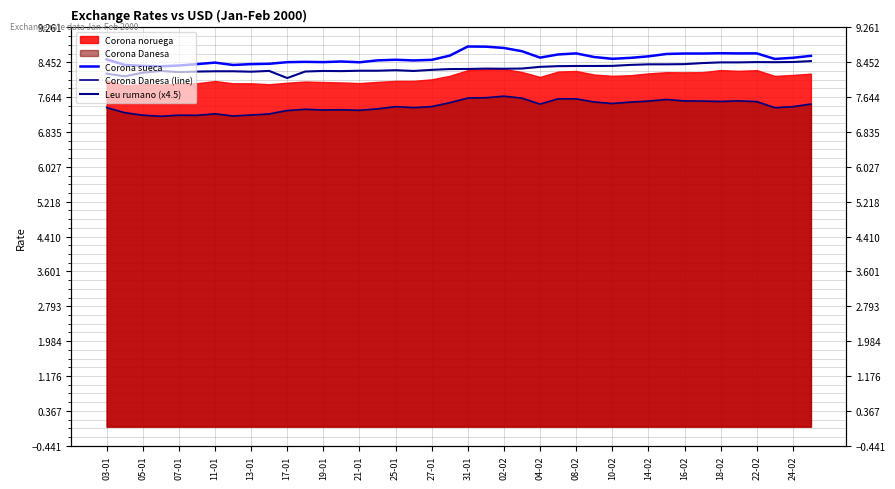

True or false: Corona sueca and Corona Danesa (line) cross at least once.

False